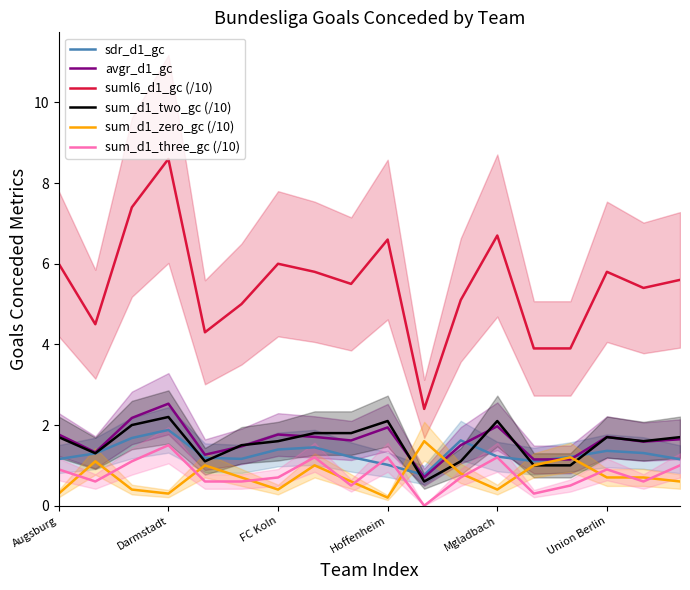

Rank the series by their maximum value, from highest to lowest.

suml6_d1_gc (/10), avgr_d1_gc, sum_d1_two_gc (/10), sdr_d1_gc, sum_d1_zero_gc (/10), sum_d1_three_gc (/10)